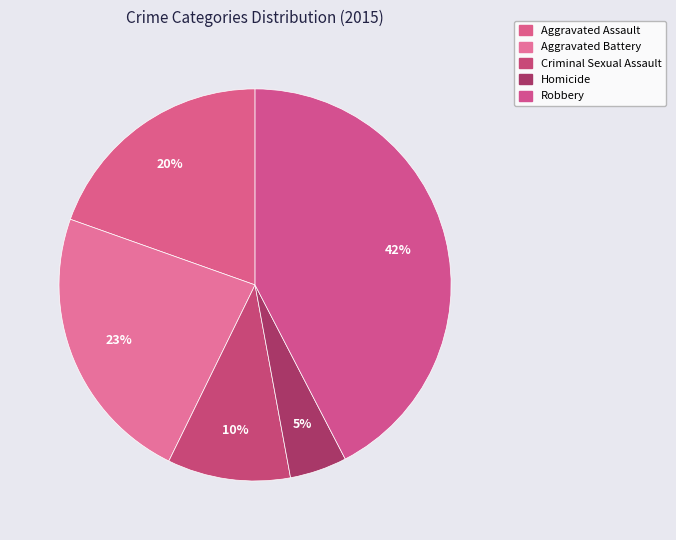

How many segments does this pie chart have?

5